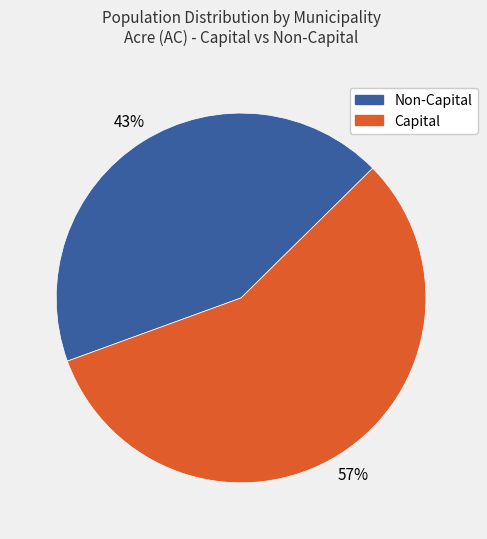

To the nearest percent, what is the average slice percentage?

50%